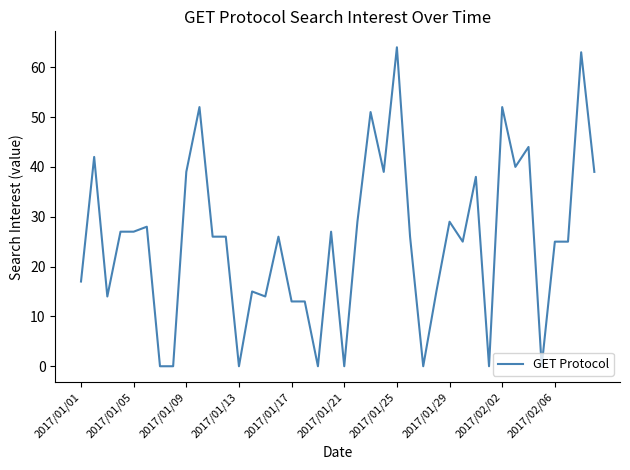

What is the maximum value shown in the chart?

64